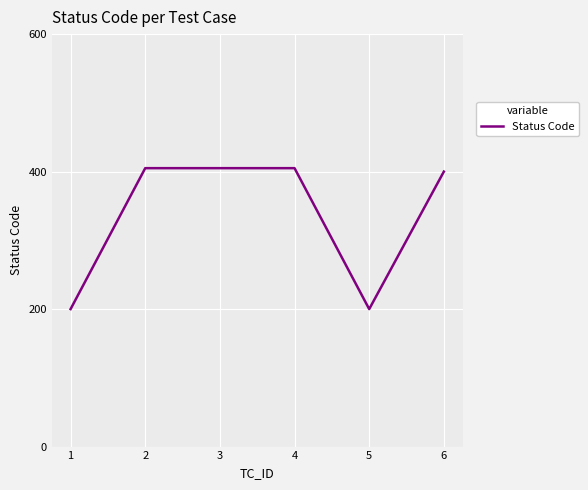

The value at 1 is 200. True or false?

True